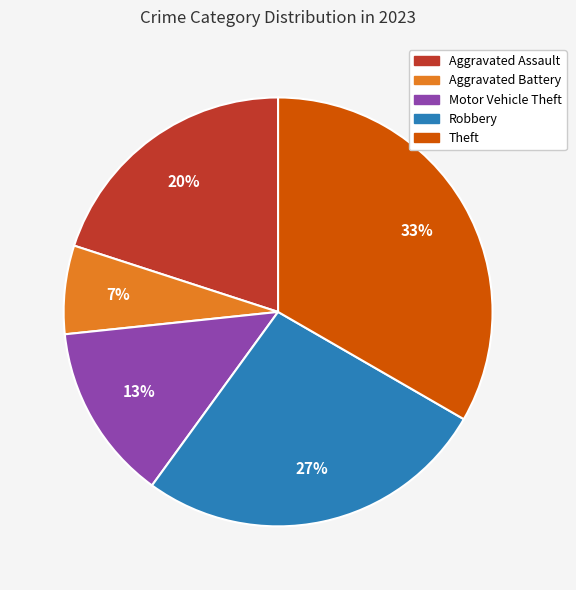

Count the number of slices in the pie.

5